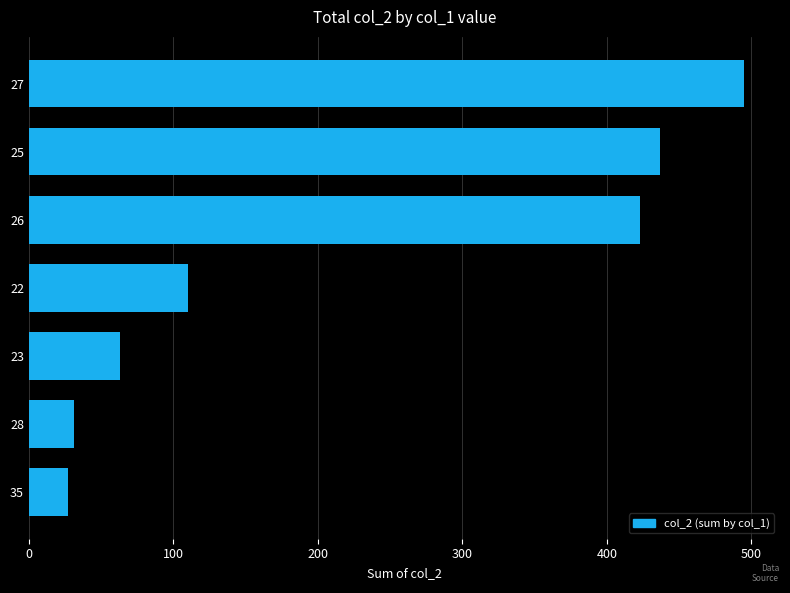

Is it true that the value at 25 is 582?

False